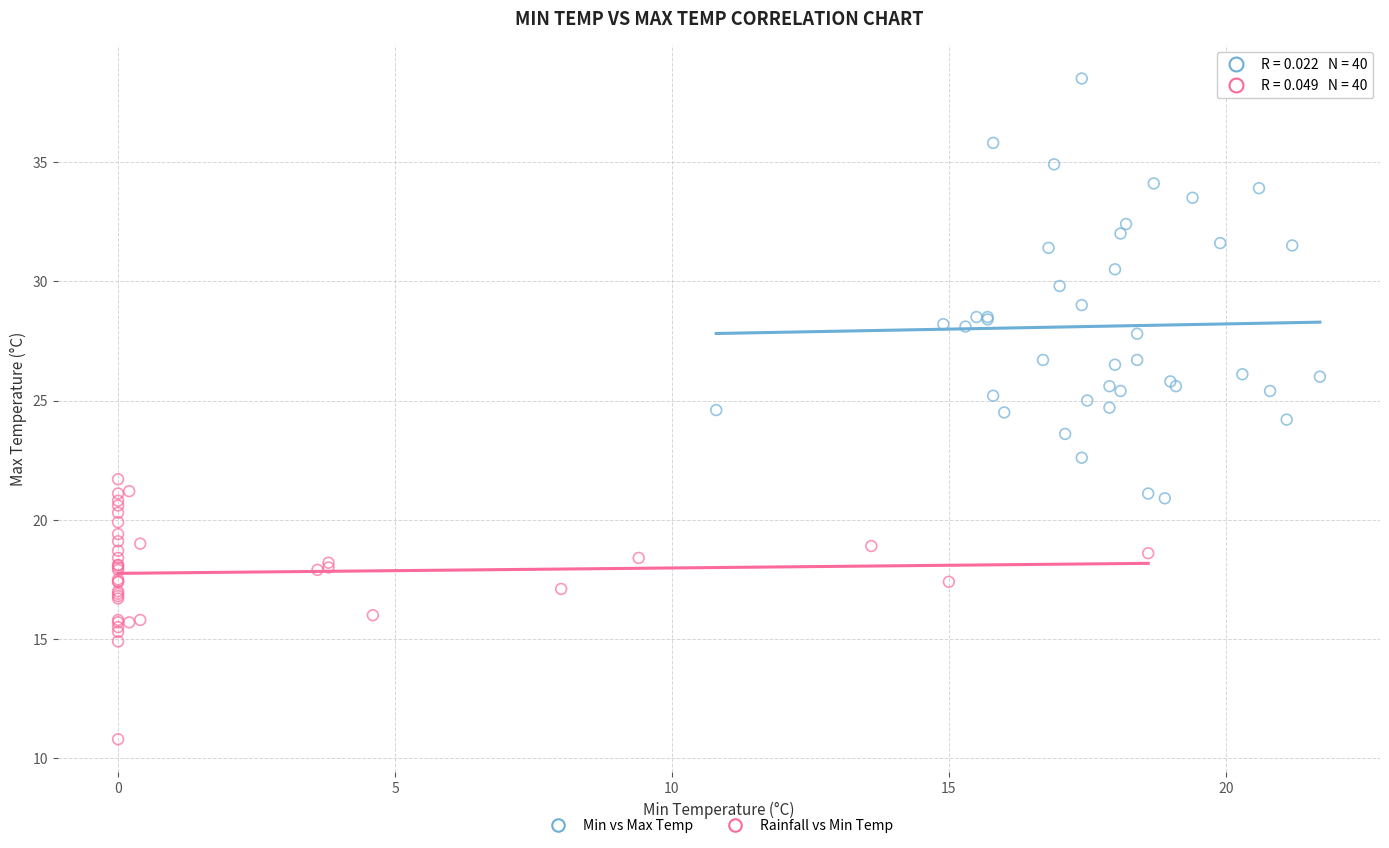

Which series contains the lowest Y value?

Rainfall vs Min Temp